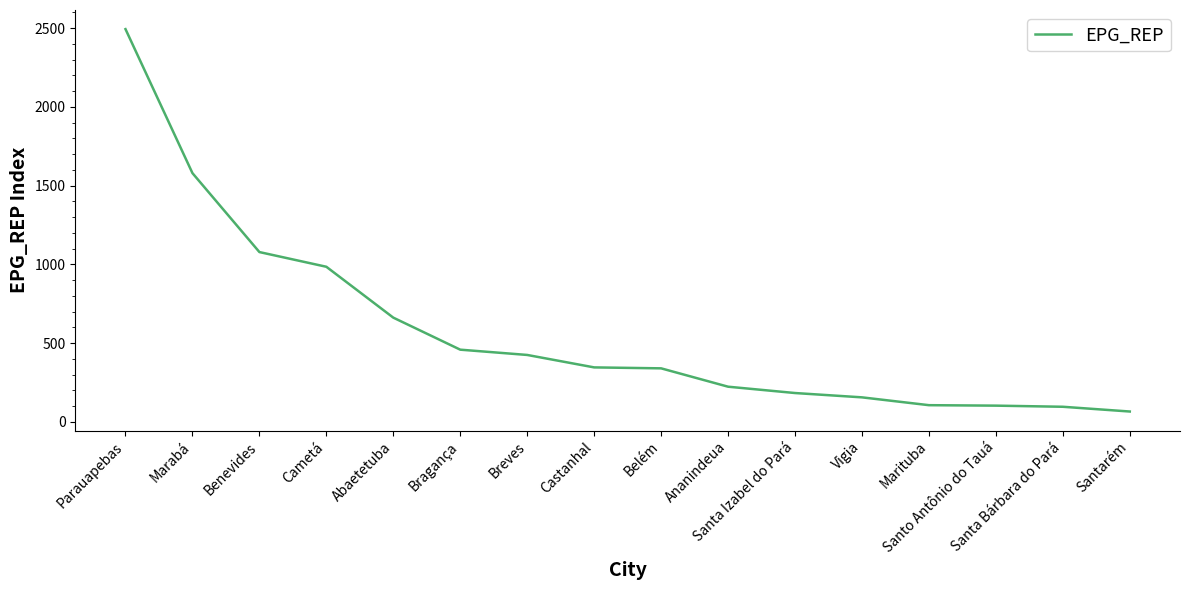

What is the minimum value shown in the chart?

65.5